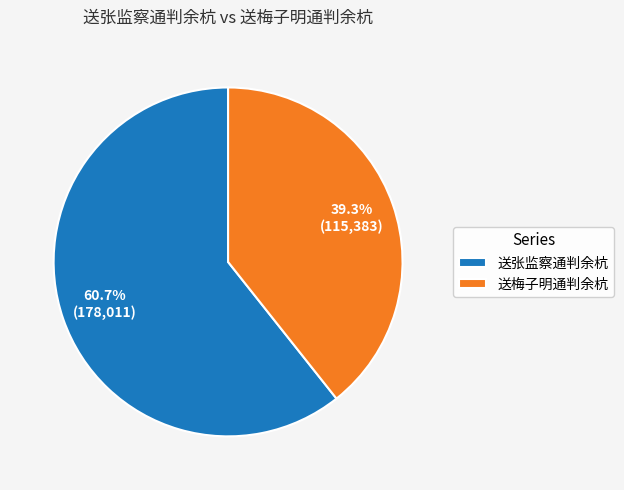

True or false: 送张监察通判余杭 accounts for 61% of the total.

True